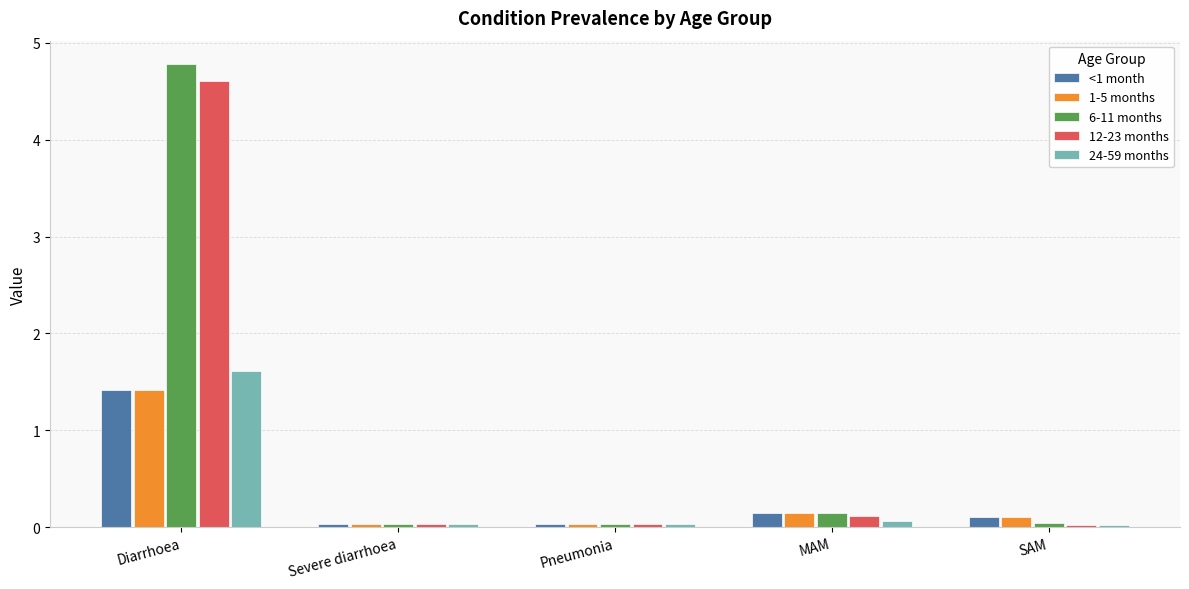

What is the total value across all series at Diarrhoea?

13.8